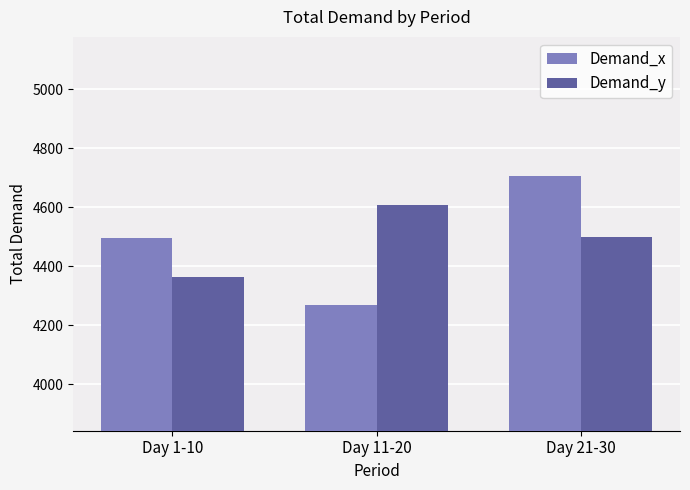

Which series has the largest range (max minus min)?

Demand_x